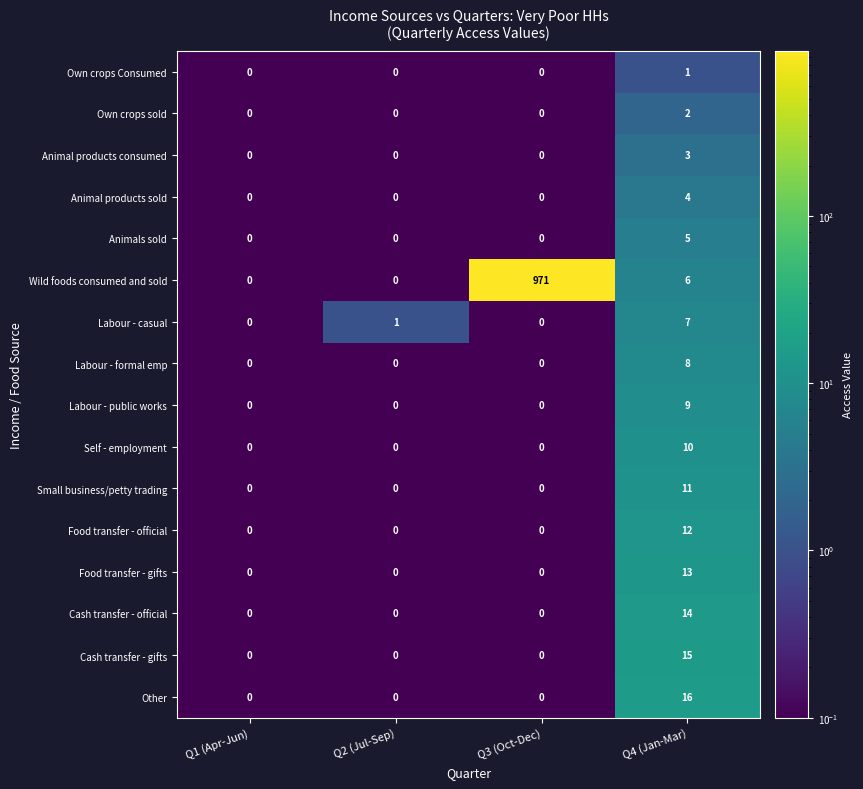

Rank the series by their maximum value, from lowest to highest.

Own crops Consumed, Own crops sold, Animal products consumed, Animal products sold, Animals sold, Labour - casual, Labour - formal emp, Labour - public works, Self - employment, Small business/petty trading, Food transfer - official, Food transfer - gifts, Cash transfer - official, Cash transfer - gifts, Other, Wild foods consumed and sold